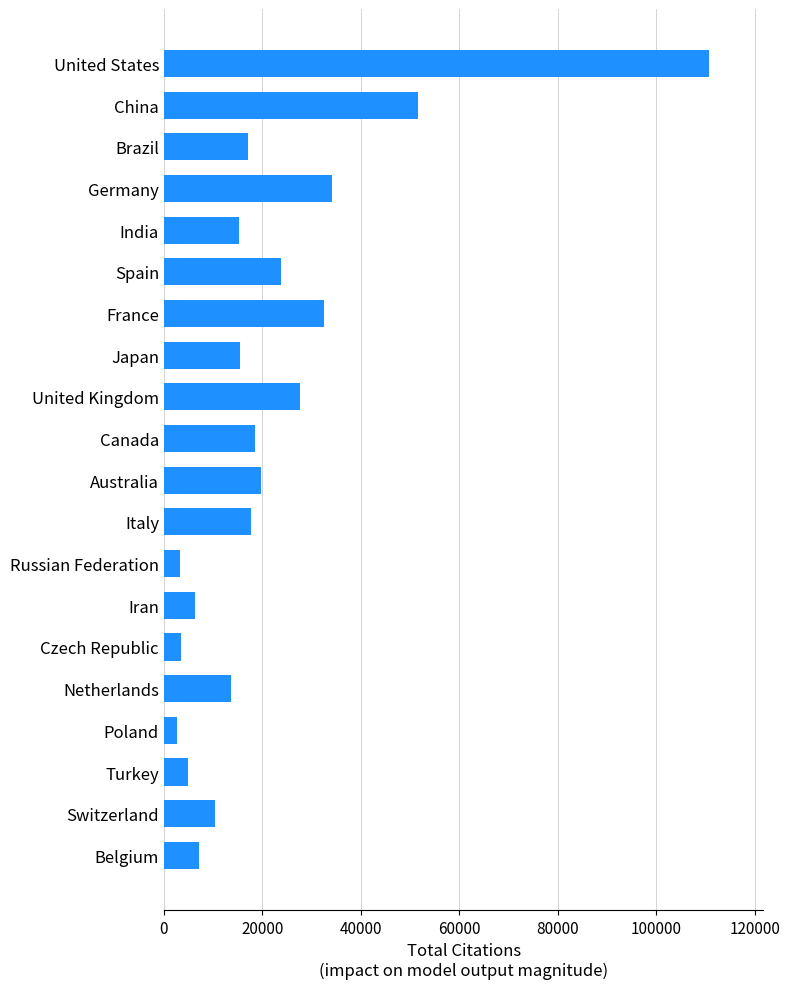

The value at Italy is 7586. True or false?

False